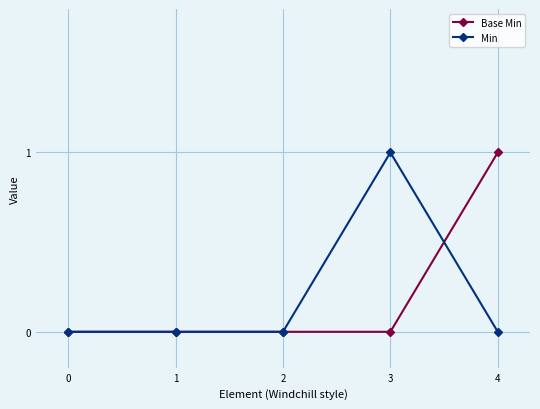

Between 0 and 4, which series saw the biggest shift?

Base Min